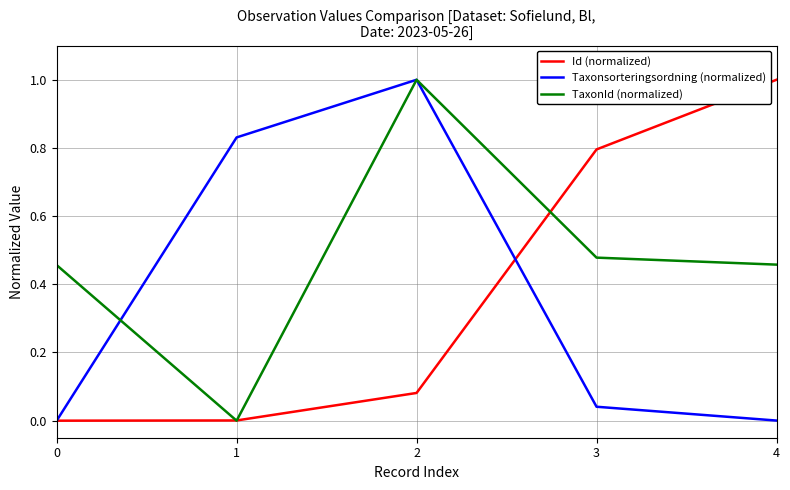

What are all the series names shown in the legend?

Id (normalized), Taxonsorteringsordning (normalized), TaxonId (normalized)